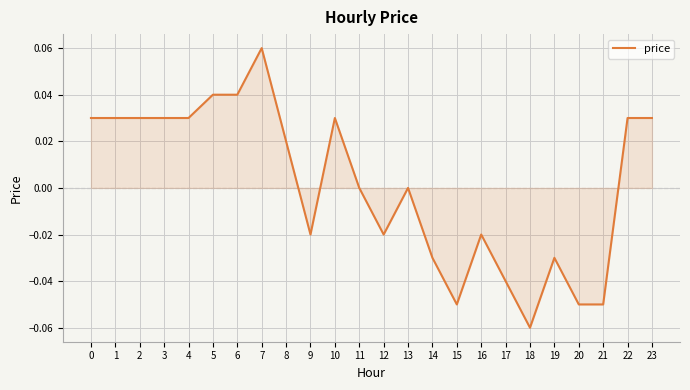

The value at 4 is 0.1. True or false?

False